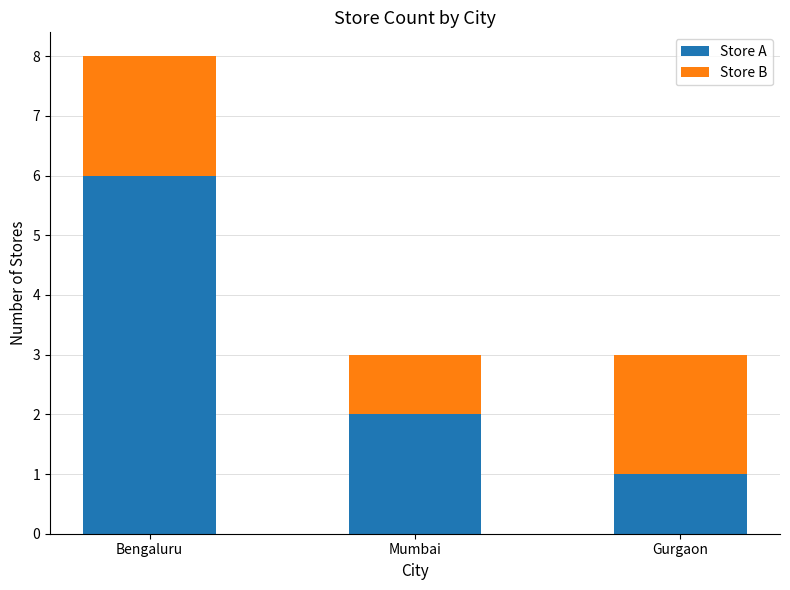

What is the maximum value for Store A?

6